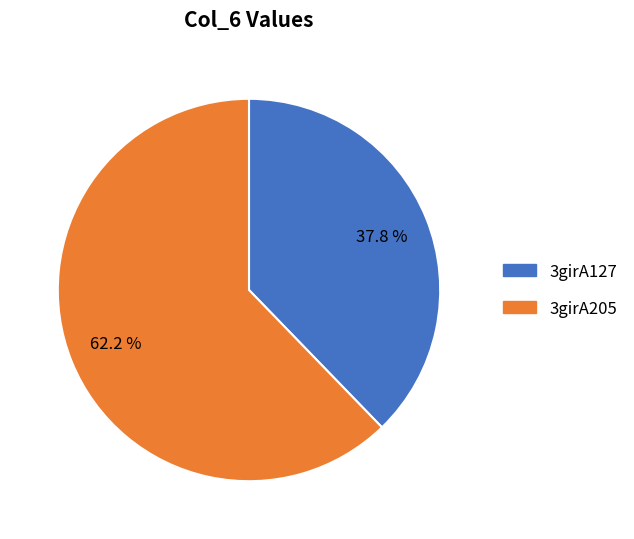

Which slice is the largest?

3girA205